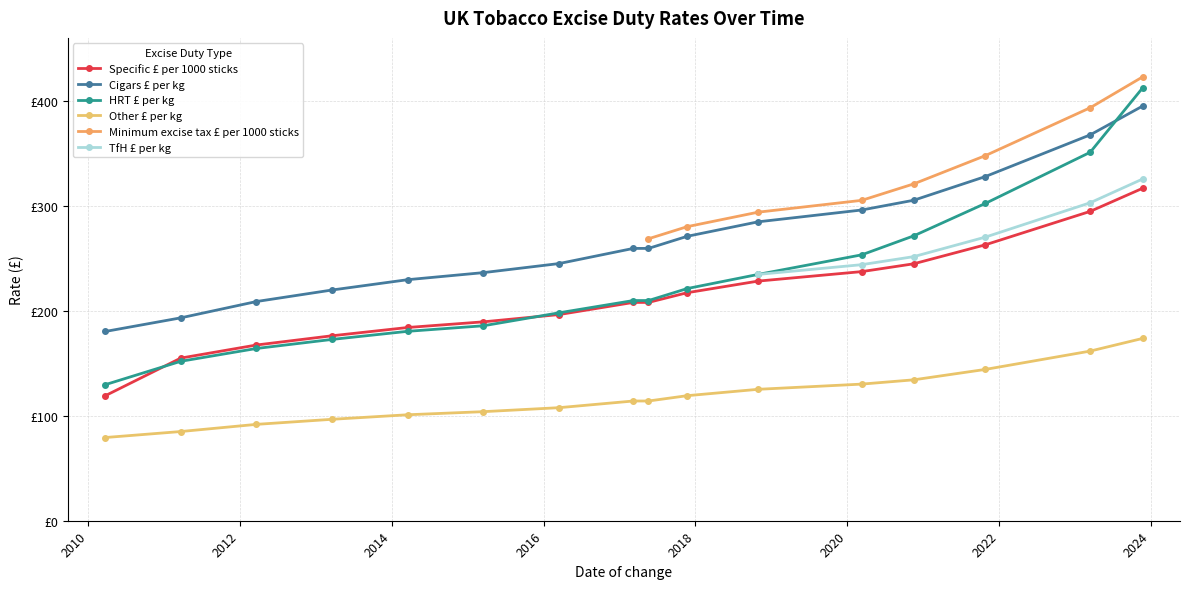

What is the sum of all Specific £ per 1000 sticks values?

3405.6